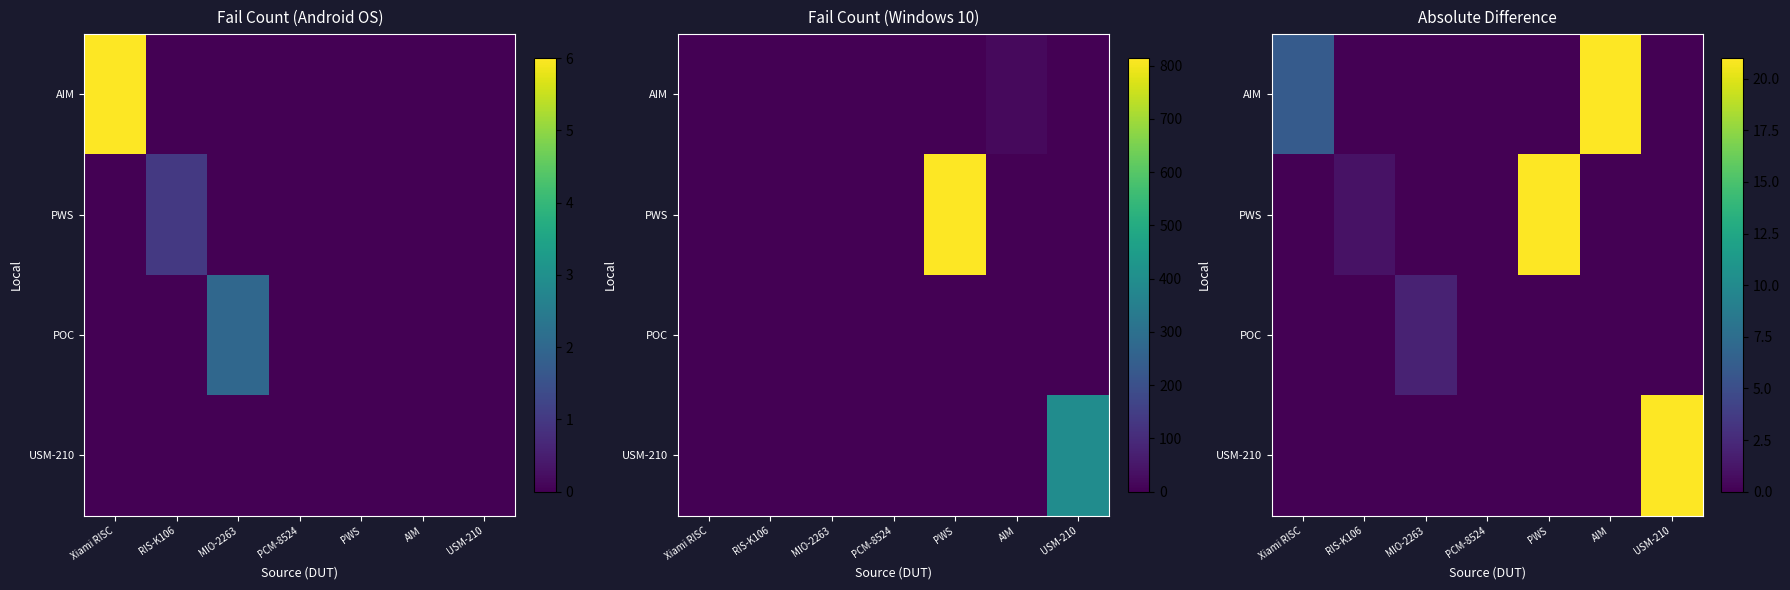

True or false: AIM has a value of 0 at PWS.

True